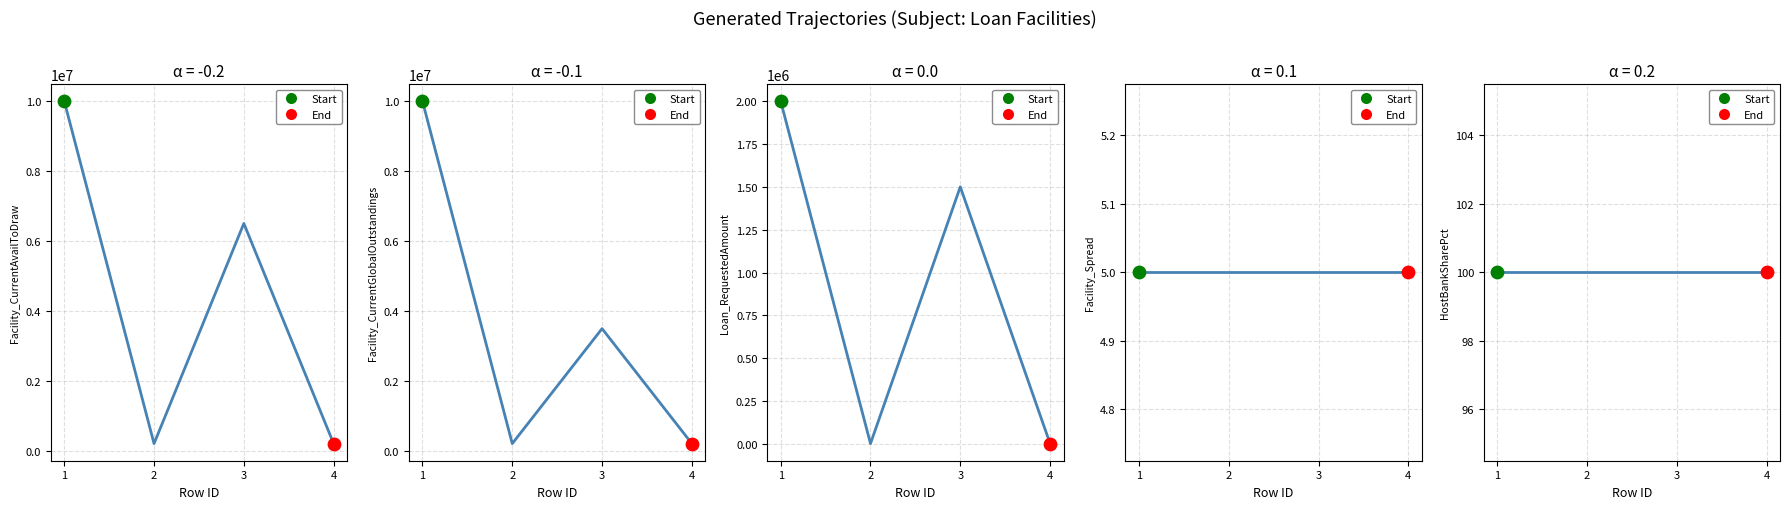

Which series has the largest total across all categories?

Facility_CurrentAvailToDraw